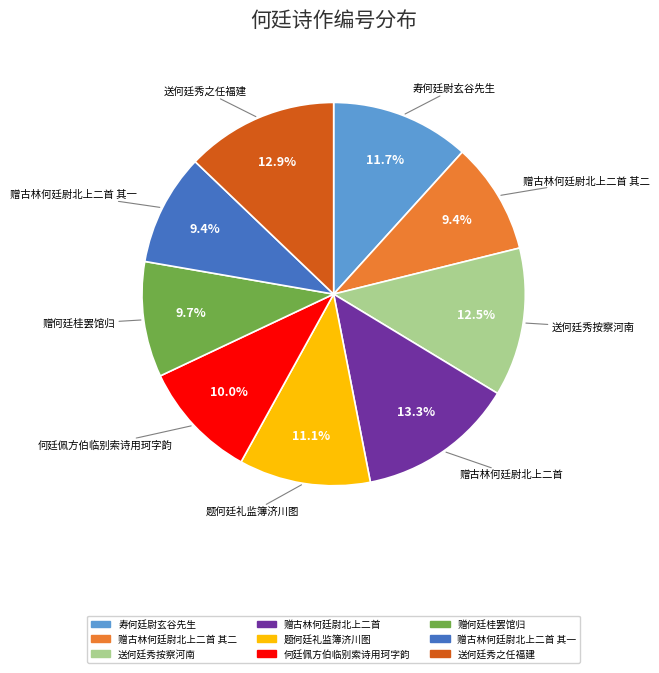

Is there any slice that represents more than half of the pie?

No